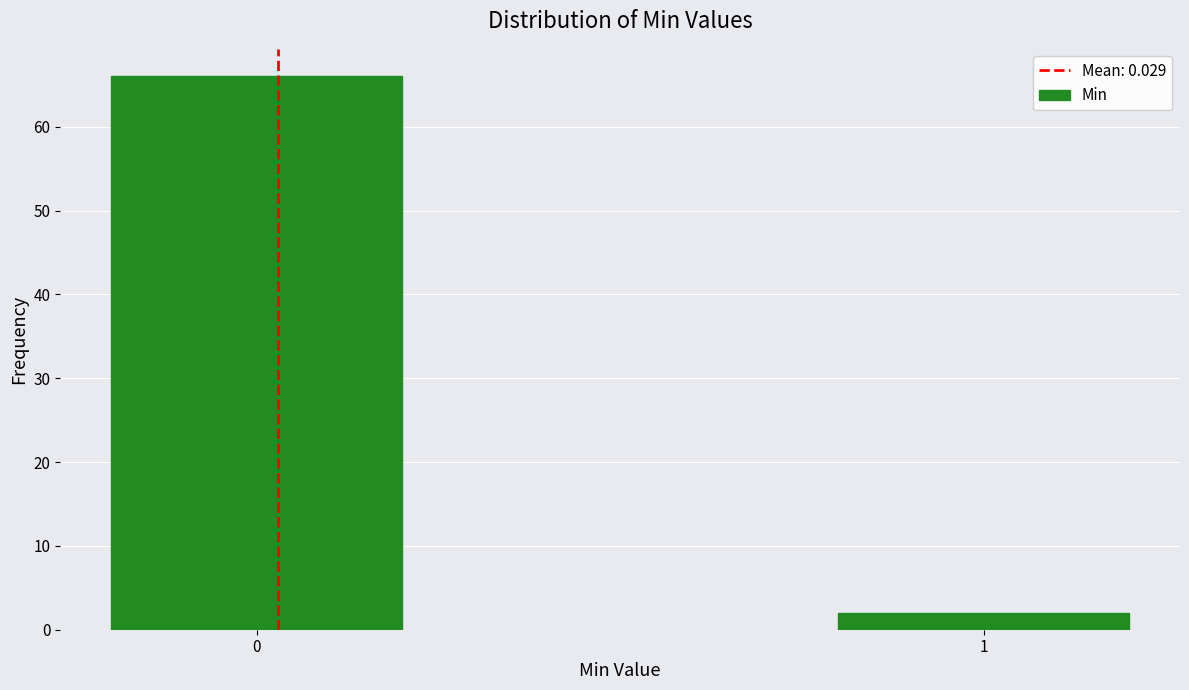

Reading right to left, transcribe all the data shown in this chart.

1=2	0=66